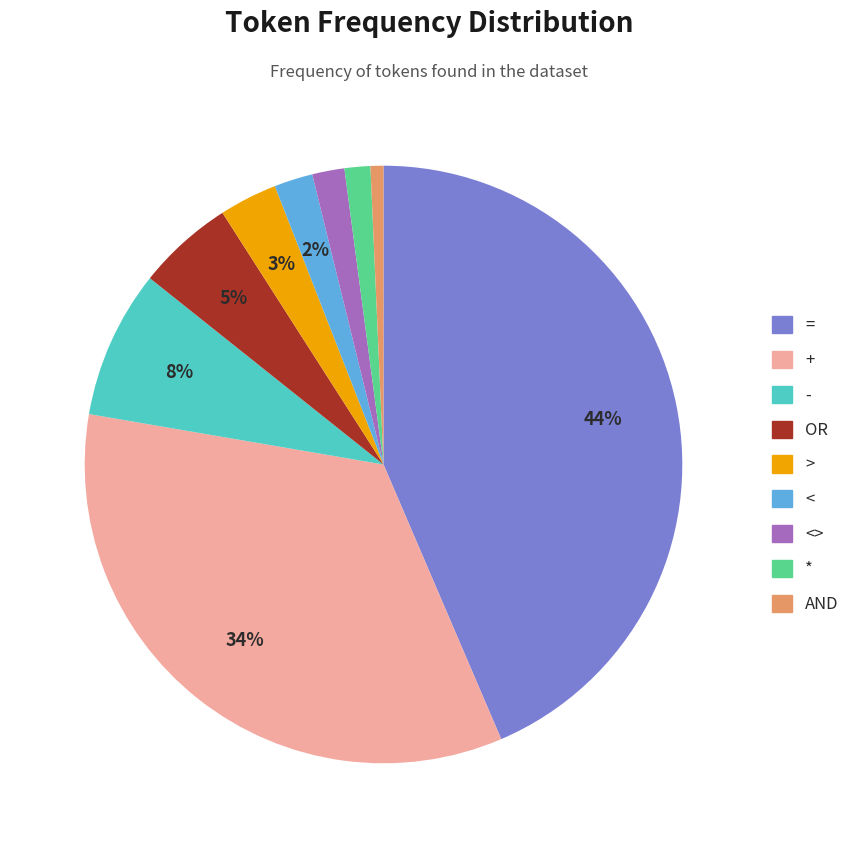

To the nearest percent, what is the difference between the largest and smallest slice percentages?

43%